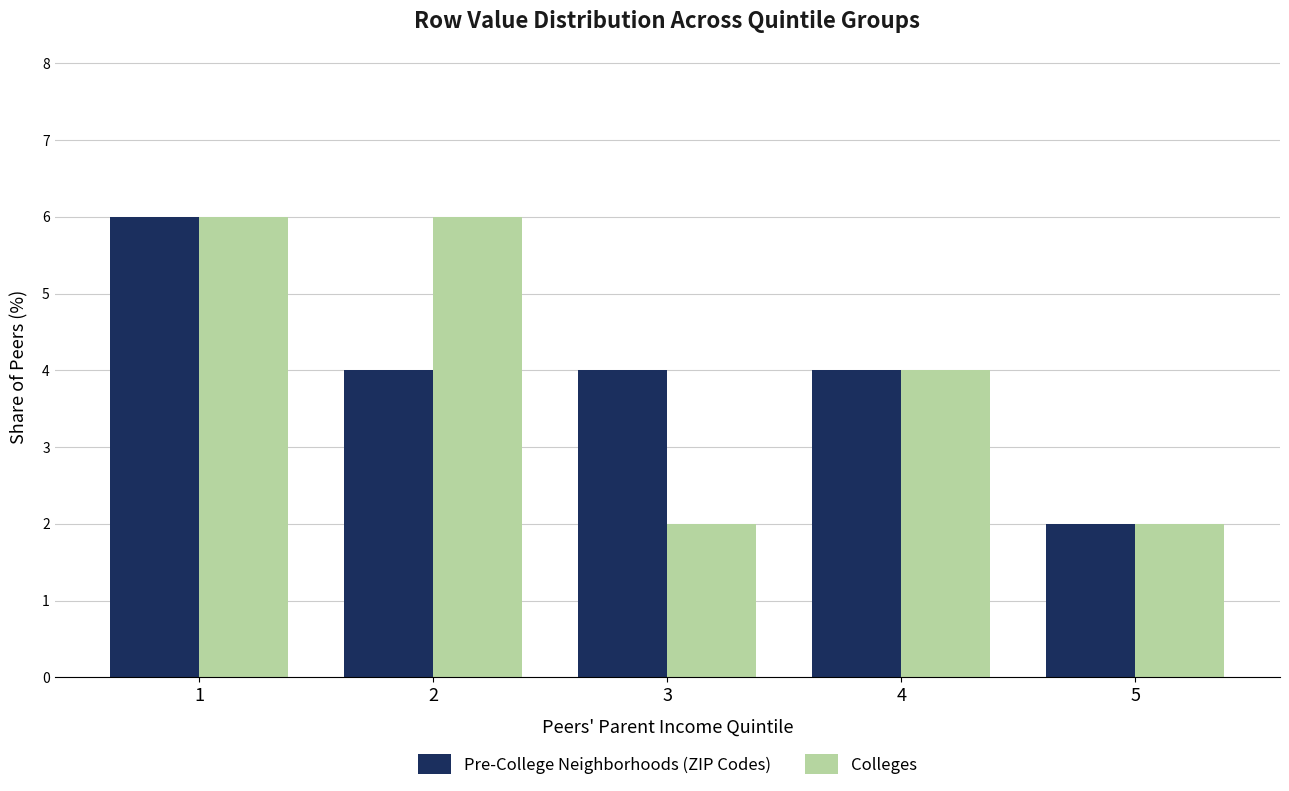

Which category has the highest value in the Pre-College Neighborhoods (ZIP Codes) series?

1